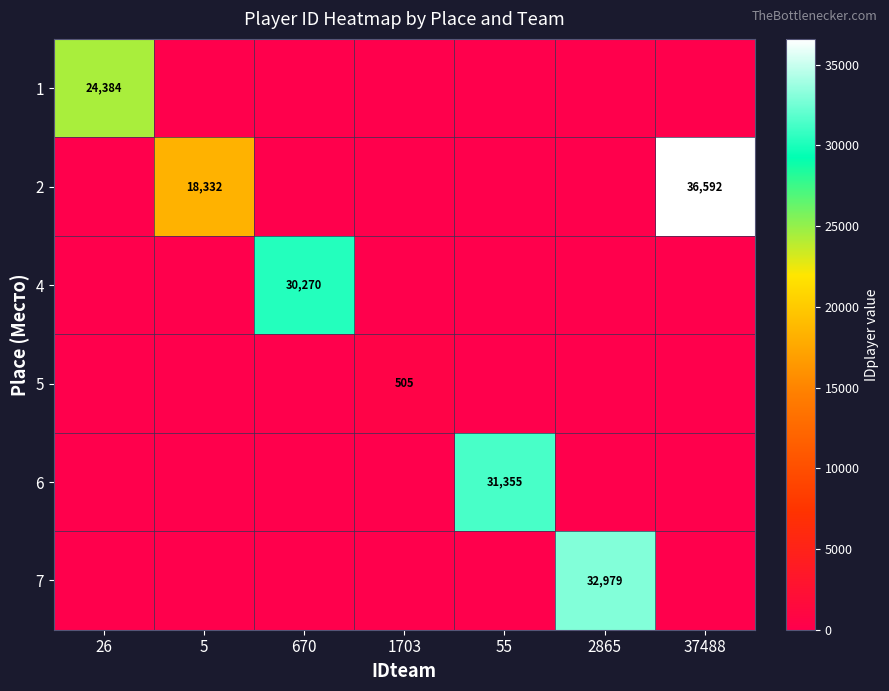

At which label is 7 closest to 16489?

26